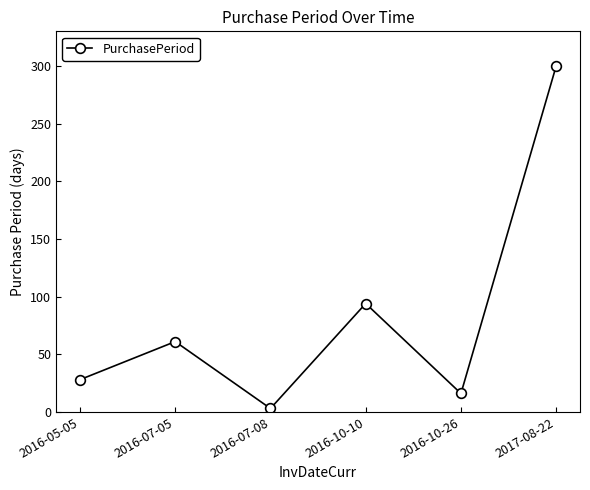

What is the label of the 2nd point from the right?

2016-10-26